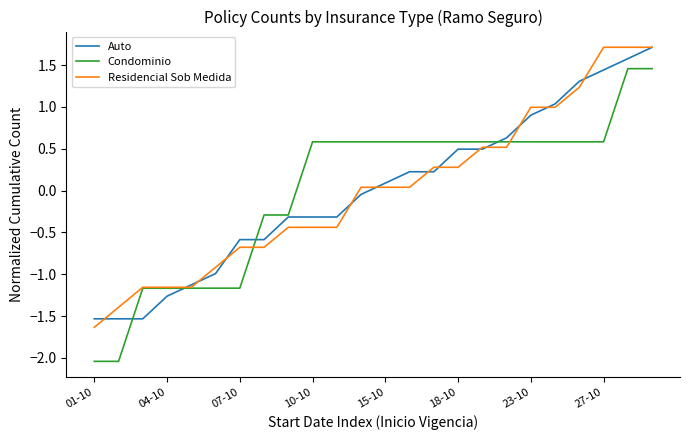

At how many categories does at least one series exceed 0?

15